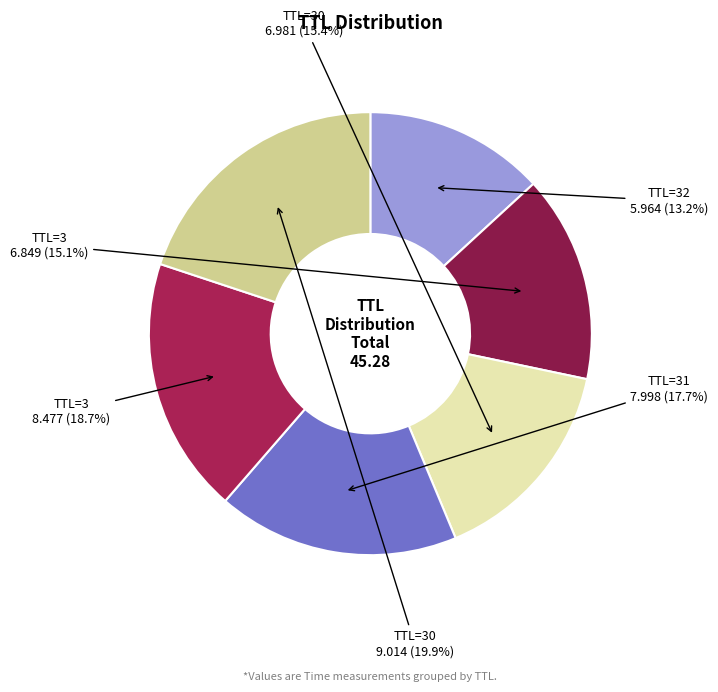

Count the number of slices in the pie.

6